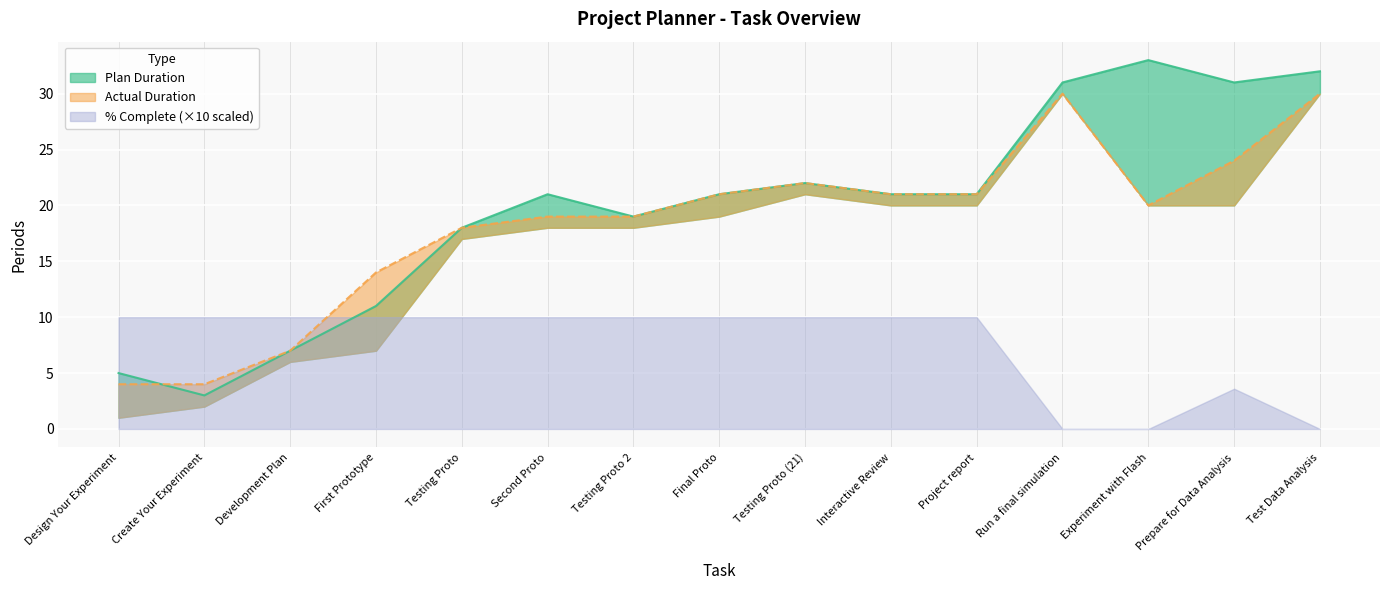

The Plan Duration series shows 0.6 at Testing Proto (21). True or false?

False